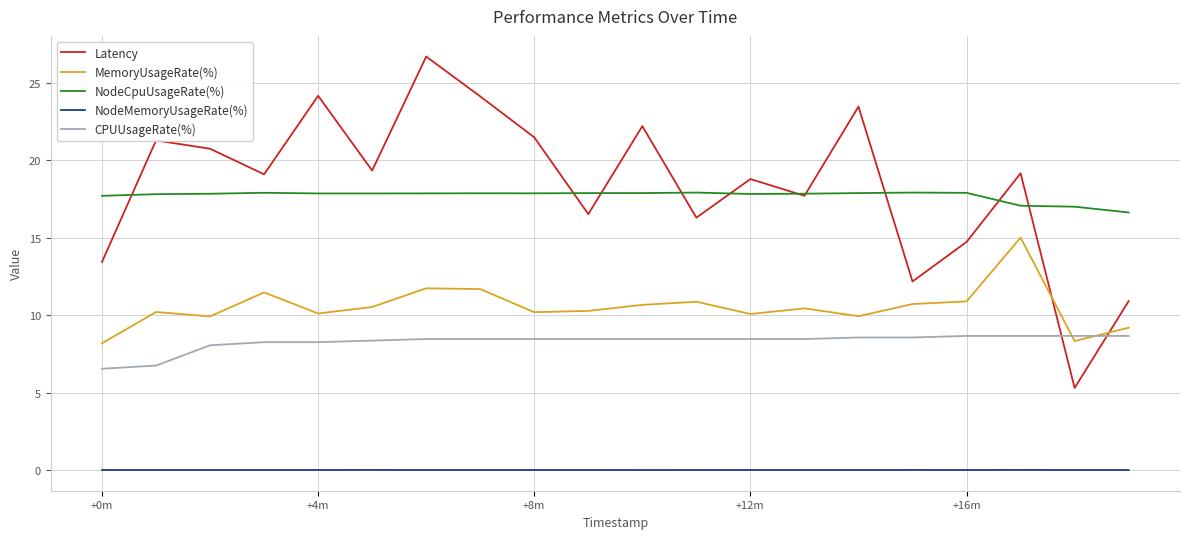

List the series in order of their peak value, lowest first.

NodeMemoryUsageRate(%), CPUUsageRate(%), MemoryUsageRate(%), NodeCpuUsageRate(%), Latency